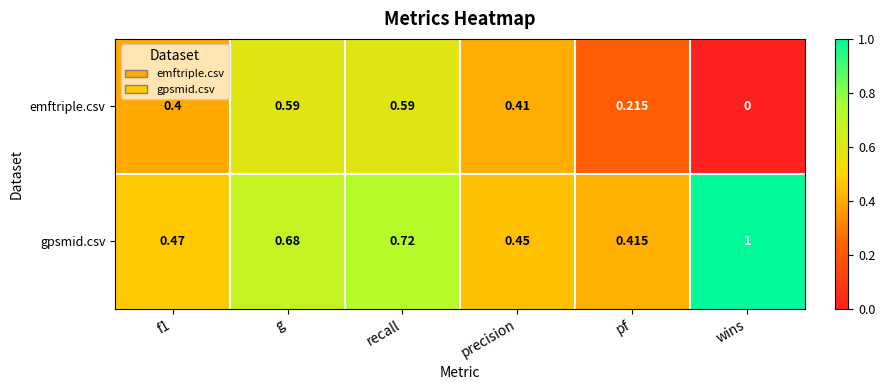

At which category does the chart reach its minimum across all series?

wins